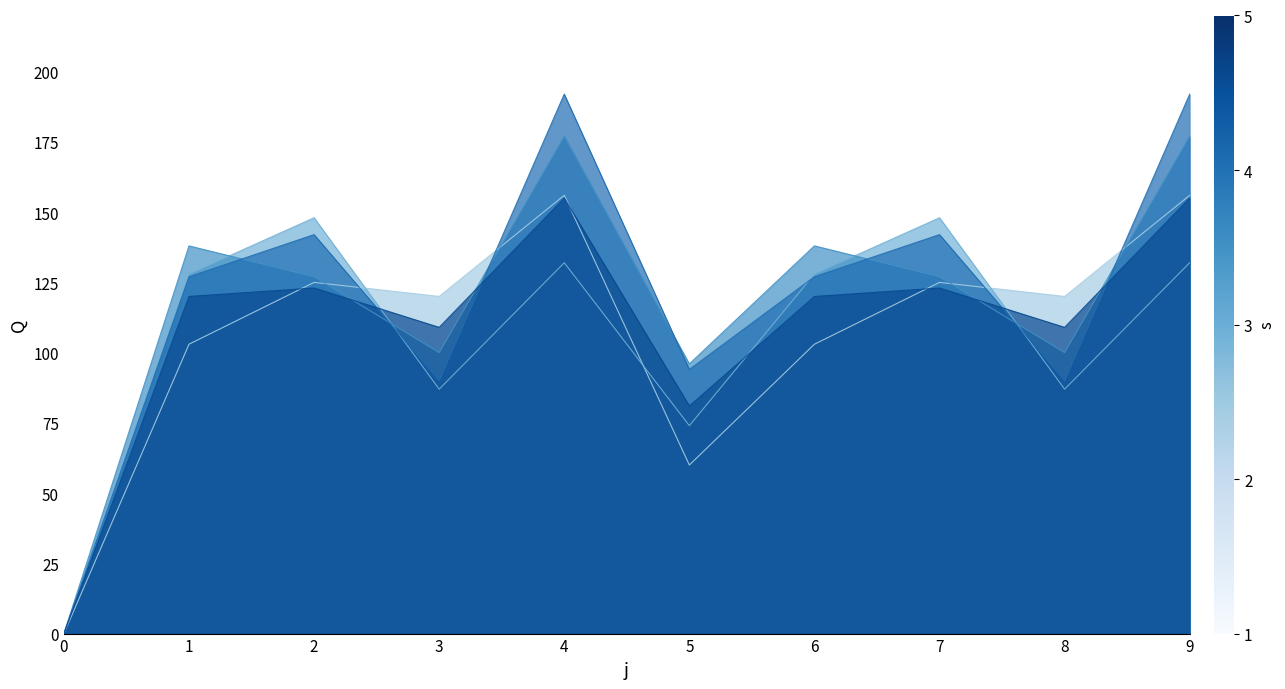

How many times do s2 and s3 cross each other?

4